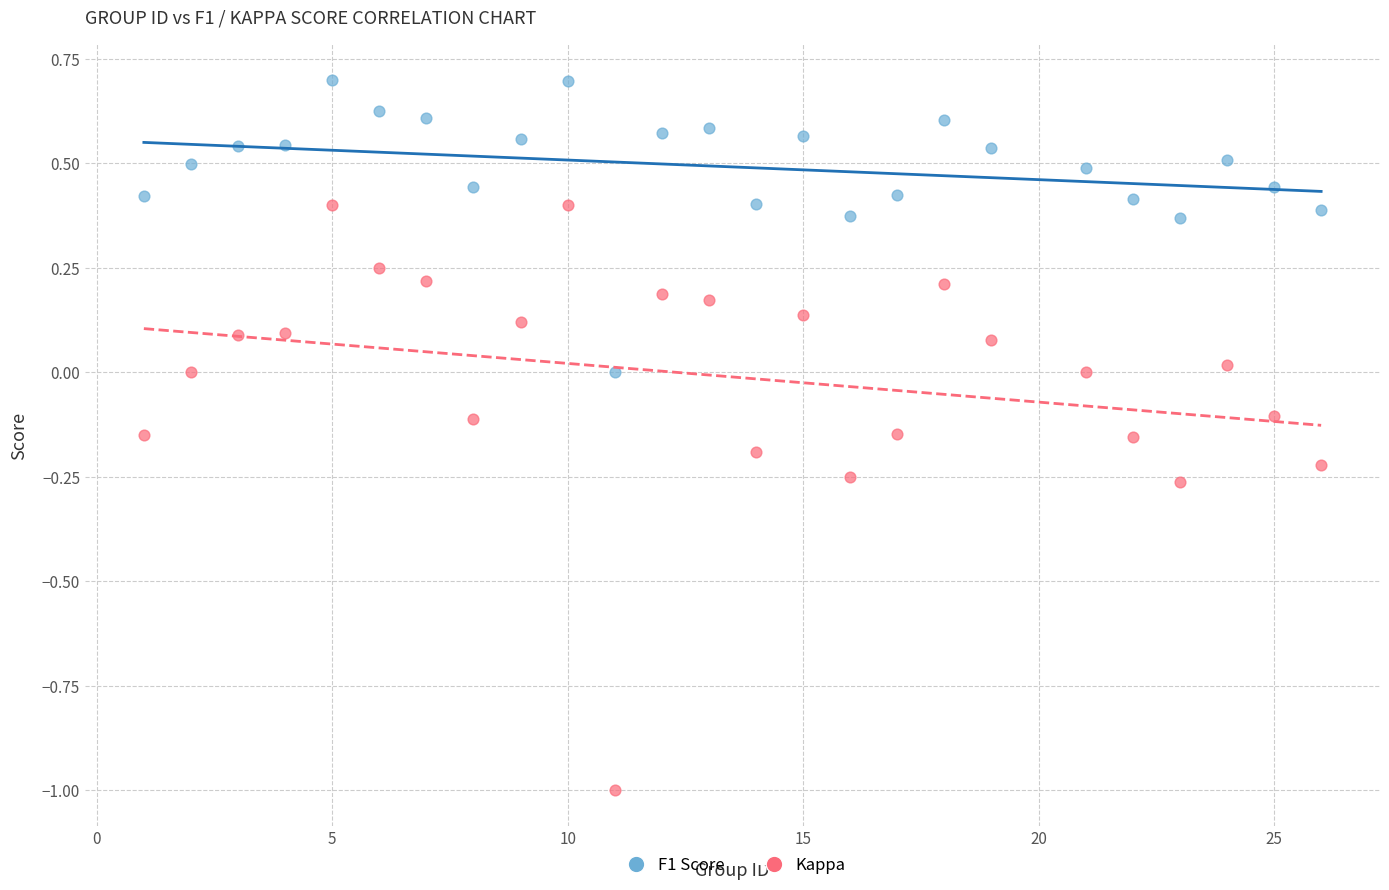

What are all the series names shown in the legend?

F1 Score, Kappa